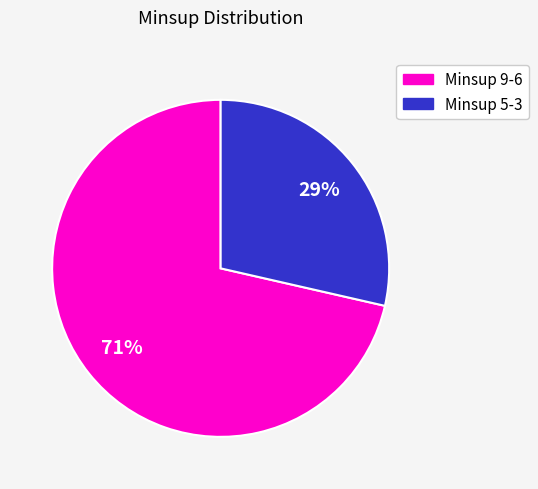

Is there any slice that represents more than half of the pie?

Yes